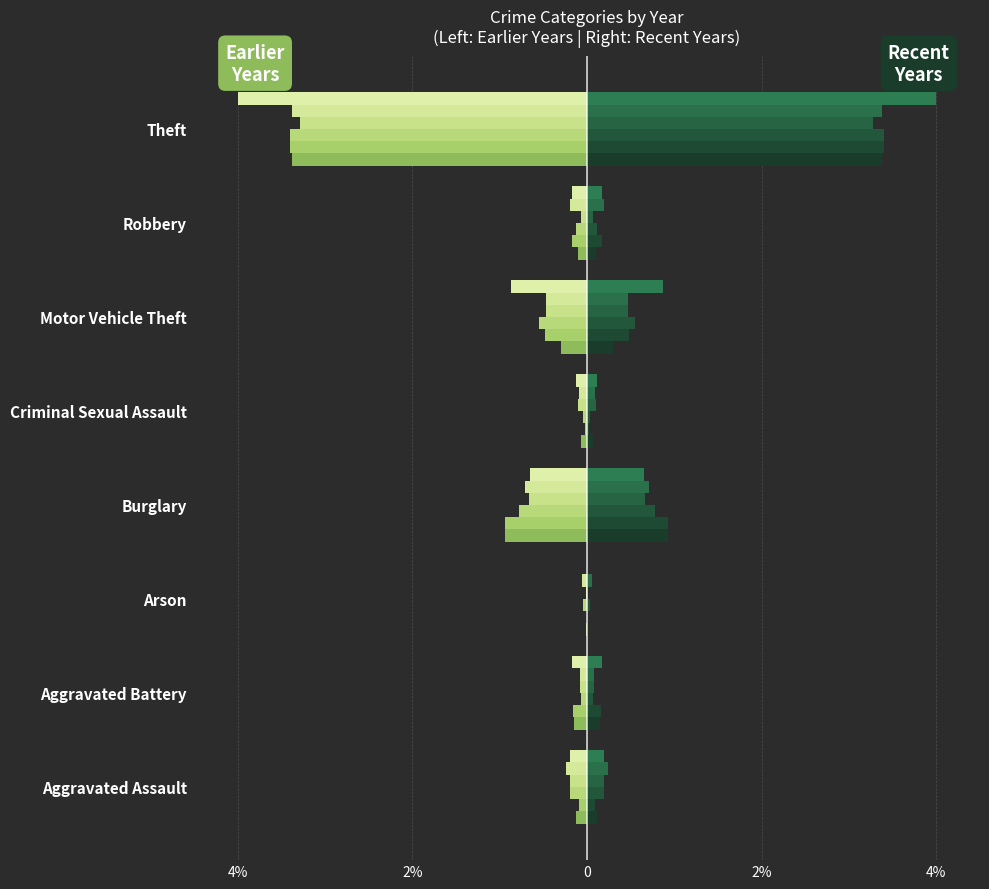

What position from the right is Aggravated Assault?

8